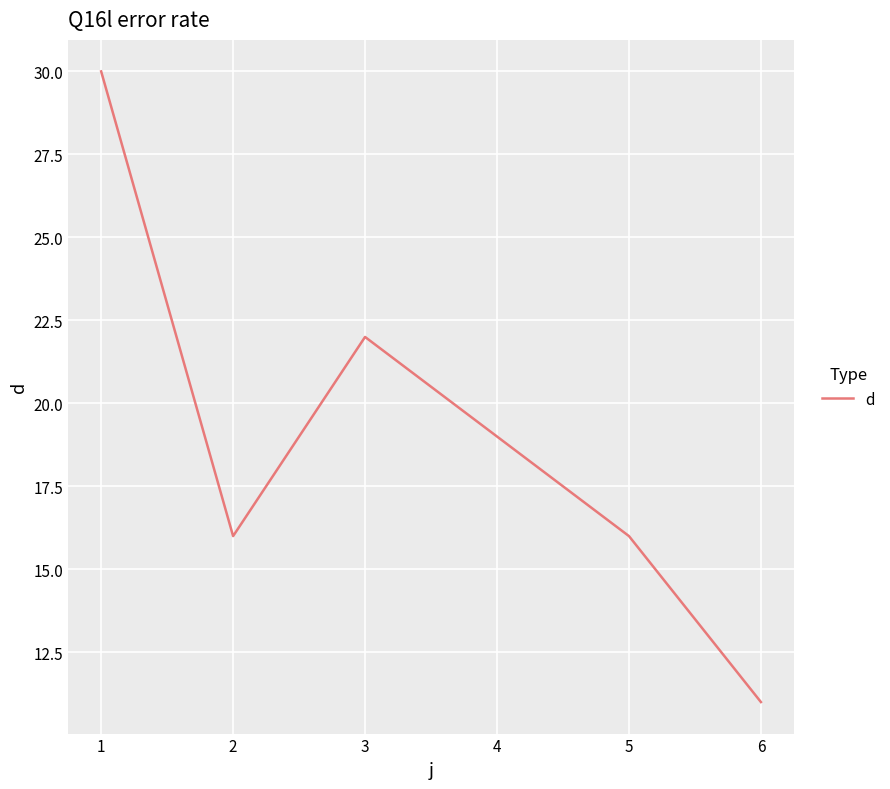

What is the change in value from 3 to 4?

-3